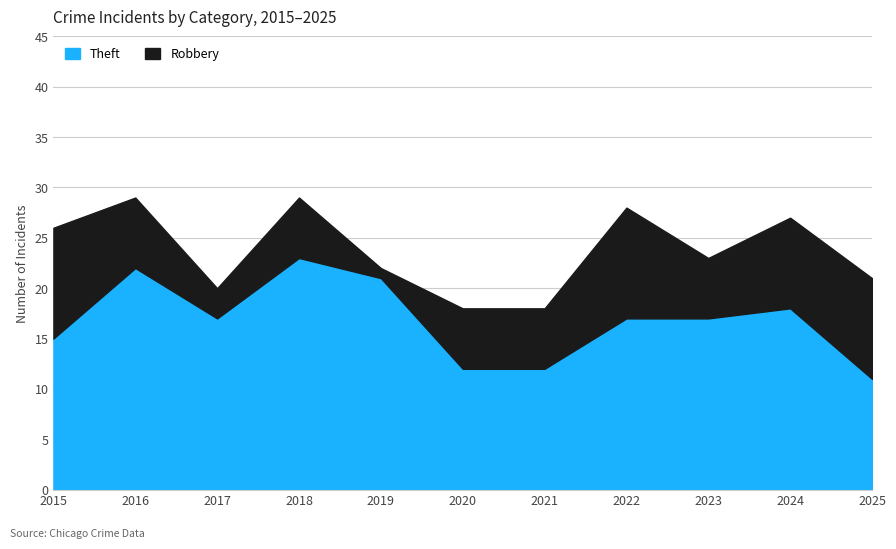

Reading left to right, what are all the values shown in this chart?

Robbery: 2015=11	2016=7	2017=3	2018=6	2019=1	2020=6	2021=6	2022=11	2023=6	2024=9	2025=10
Theft: 2015=15	2016=22	2017=17	2018=23	2019=21	2020=12	2021=12	2022=17	2023=17	2024=18	2025=11